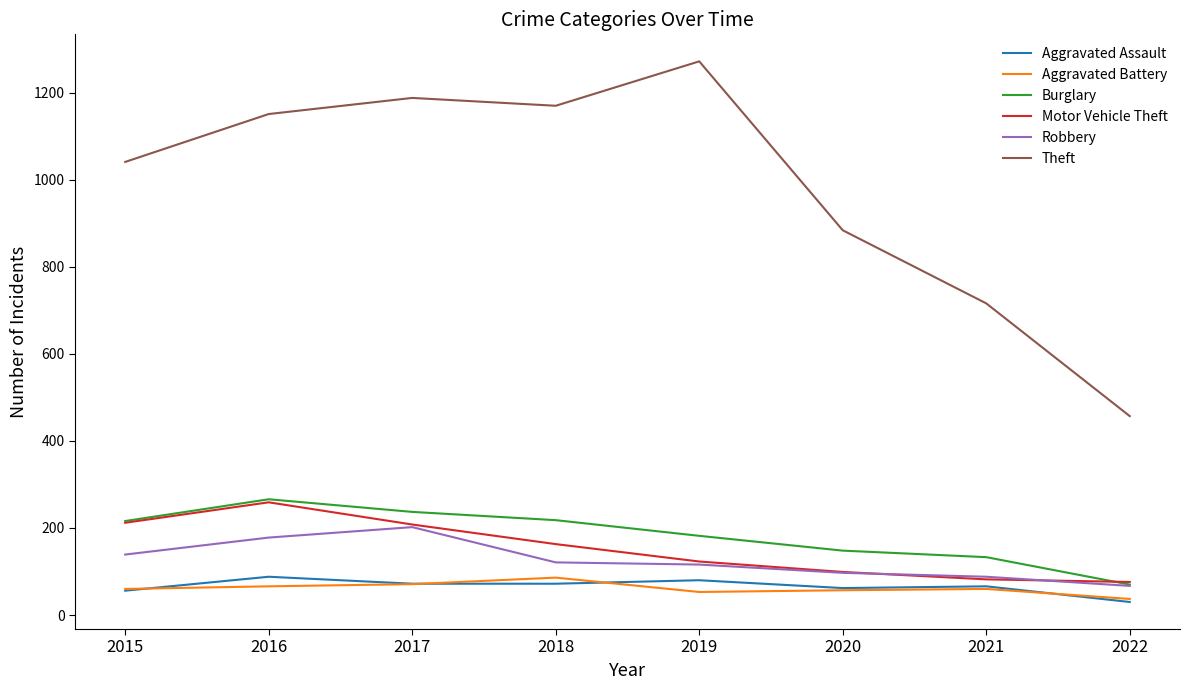

True or false: Robbery and Aggravated Battery cross at least once.

False